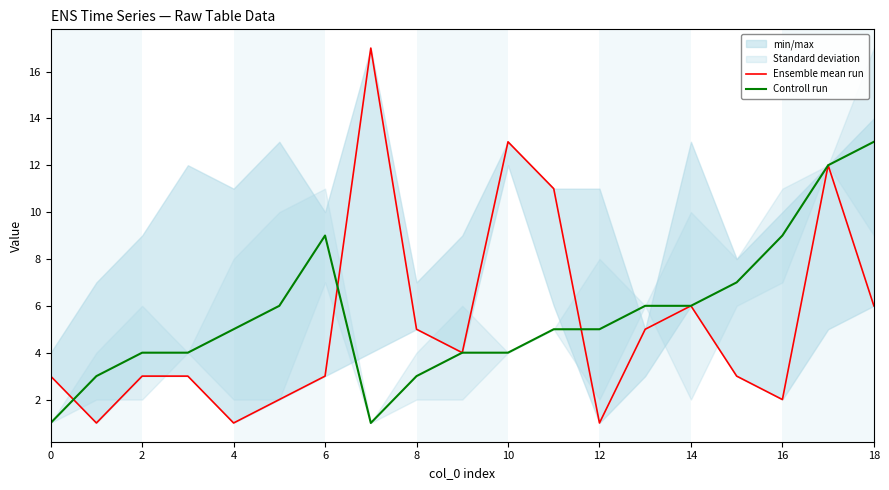

At which category is the sum across all series the highest?

17